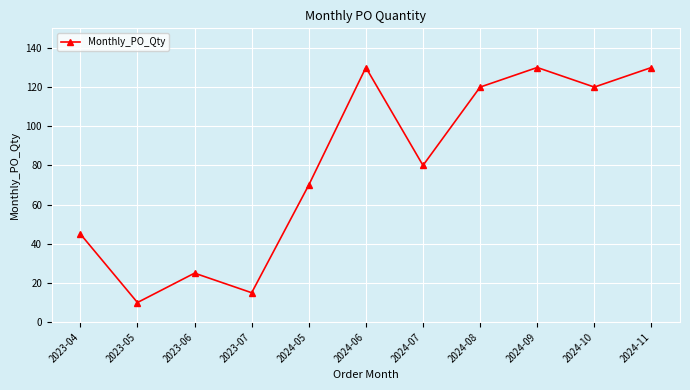

What is the ratio of the value at 2024-06 to the value at 2024-10?

1.1